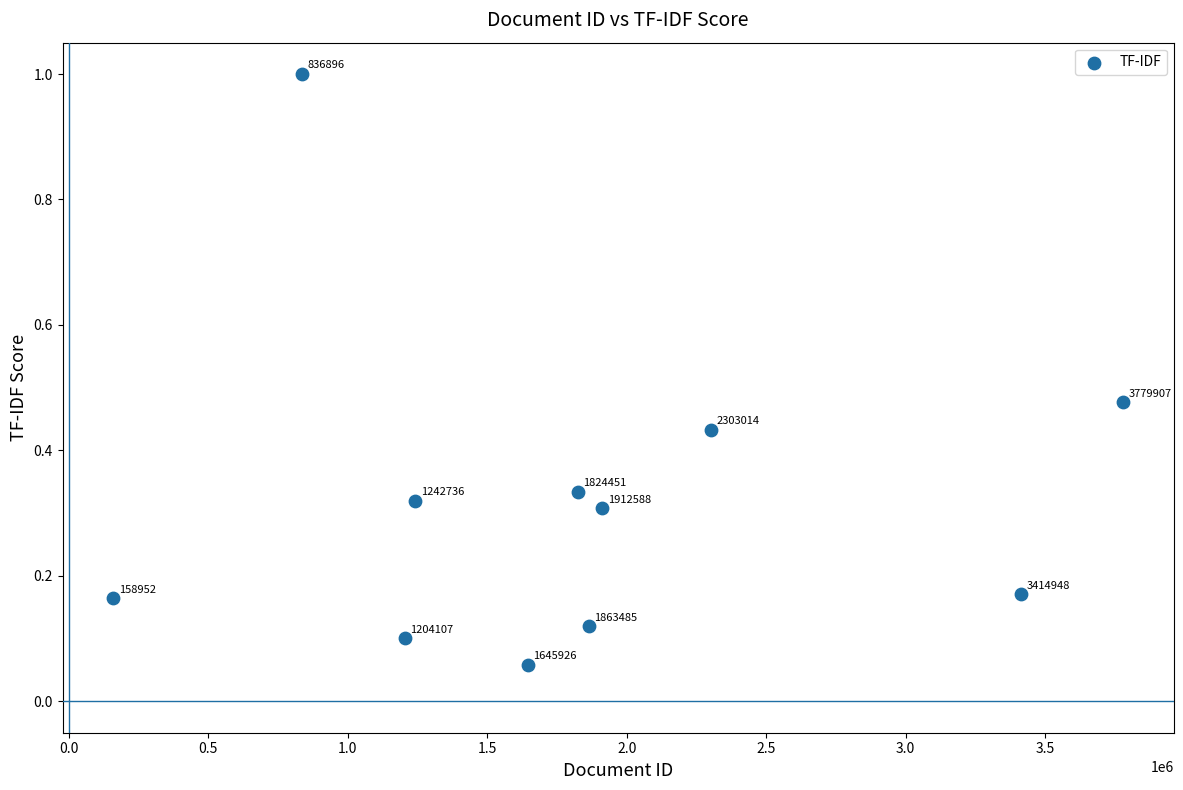

What is the average X value?

1835182.7